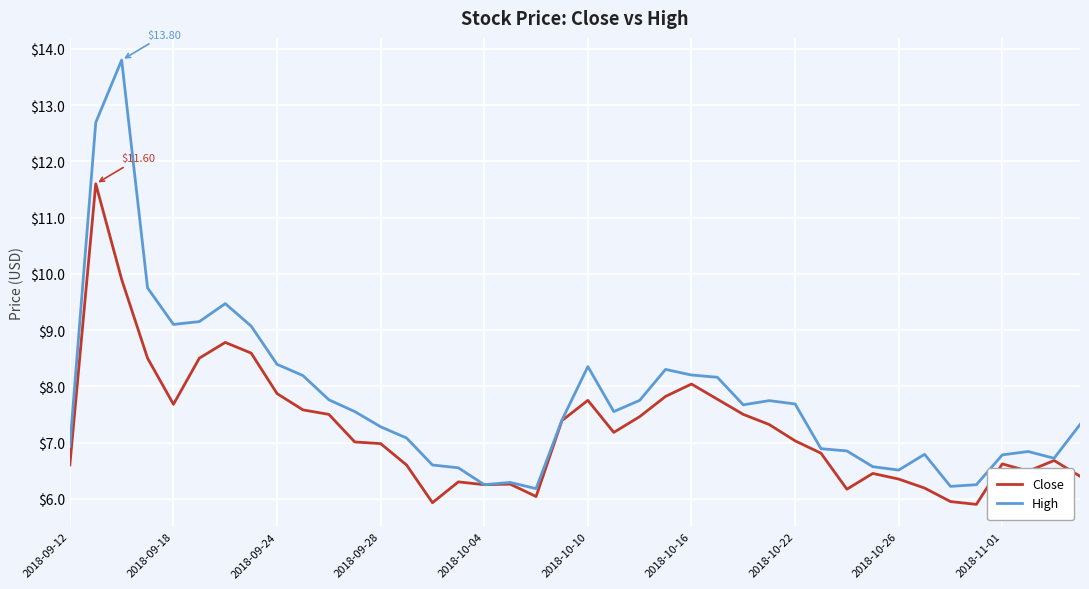

Which series has the largest range (max minus min)?

High